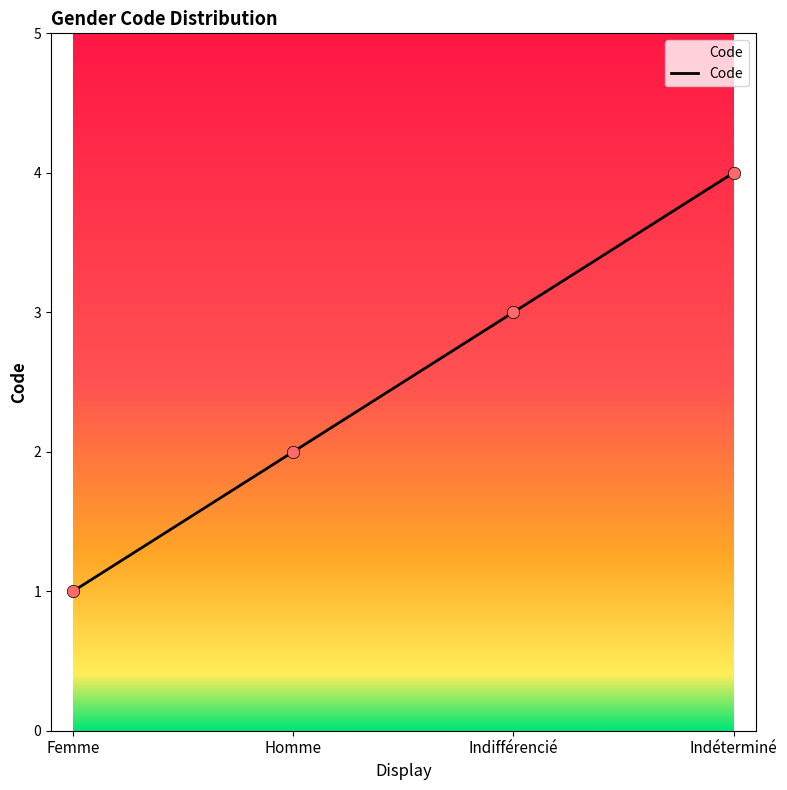

What is the change in value from Homme to Indifférencié?

+1